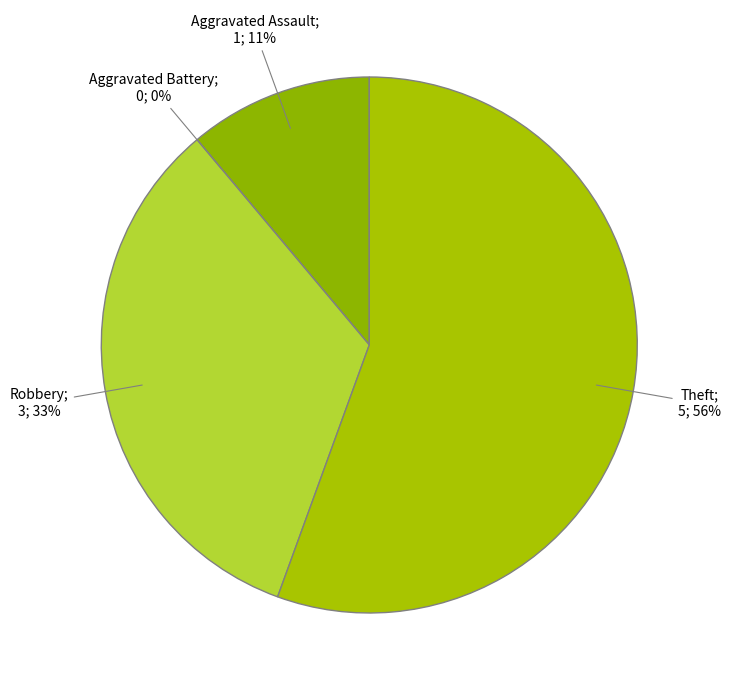

Which category has the smallest portion of the pie?

Aggravated Battery